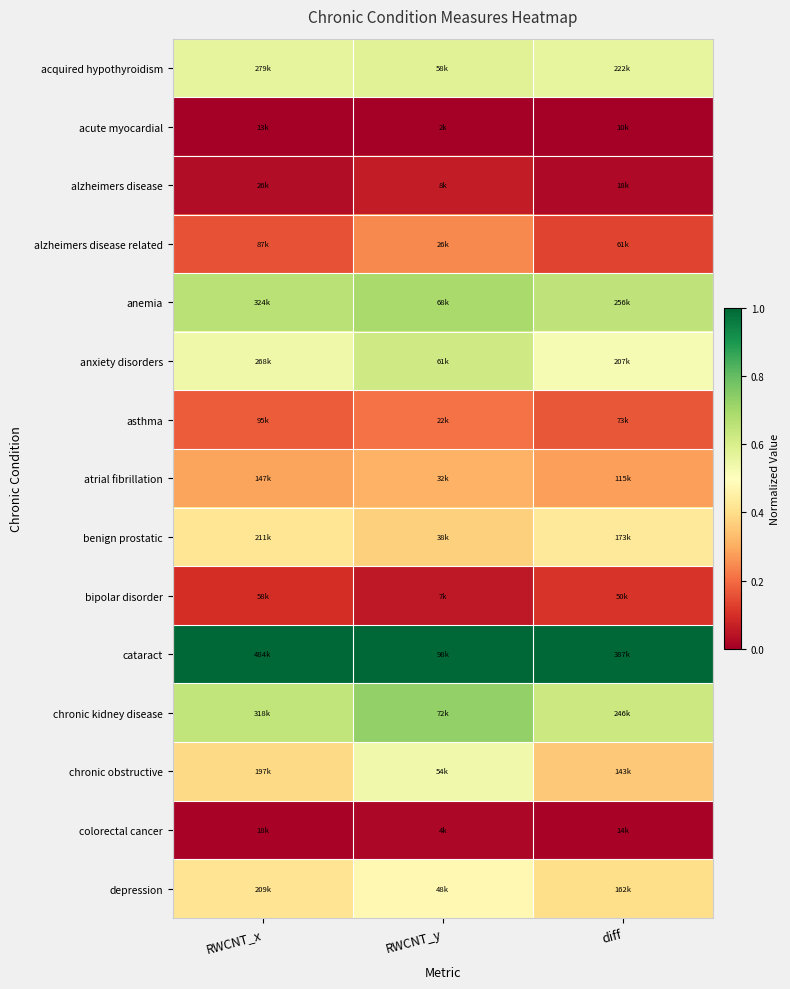

Which series has the largest total across all categories?

cataract